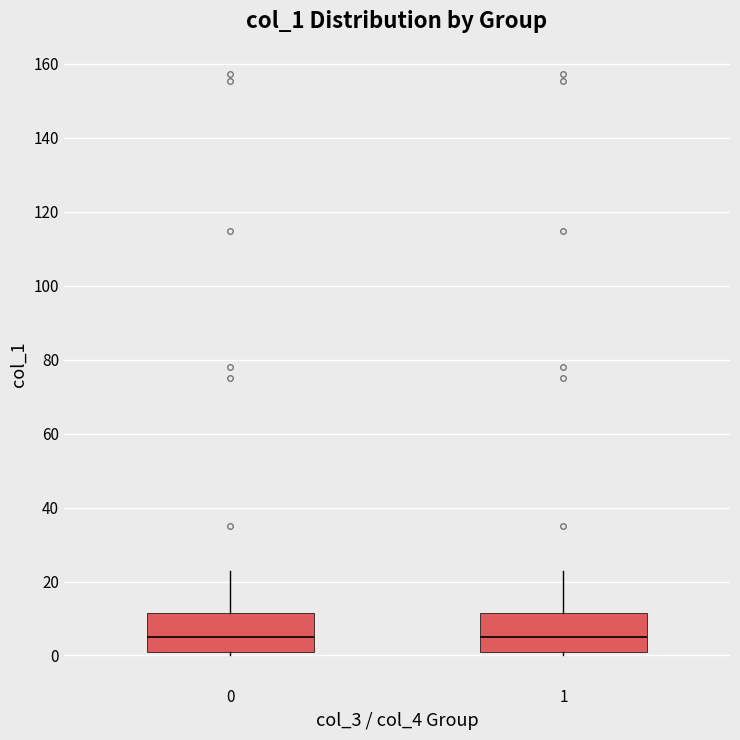

Where does the median line of the box at x = 0 sit on the y-axis? The values are not printed on the chart, so give them approximately, as read against the axis.

4